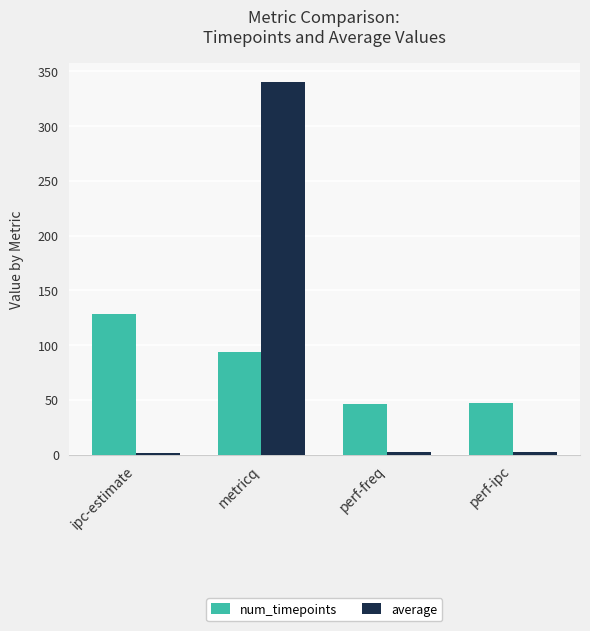

What are all the series names shown in the legend?

num_timepoints, average